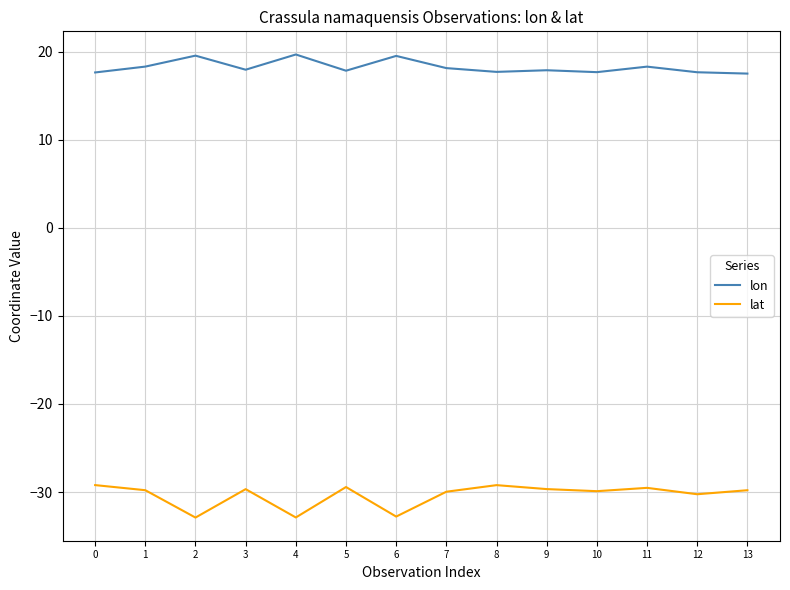

List the series in order of their overall mean, highest first.

lon, lat